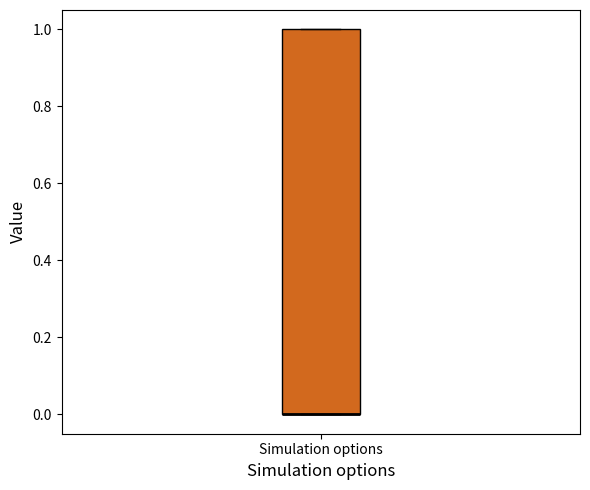

Where is the lower edge of the box for Simulation options on the y-axis? The values are not printed on the chart, so give them approximately, as read against the axis.

0